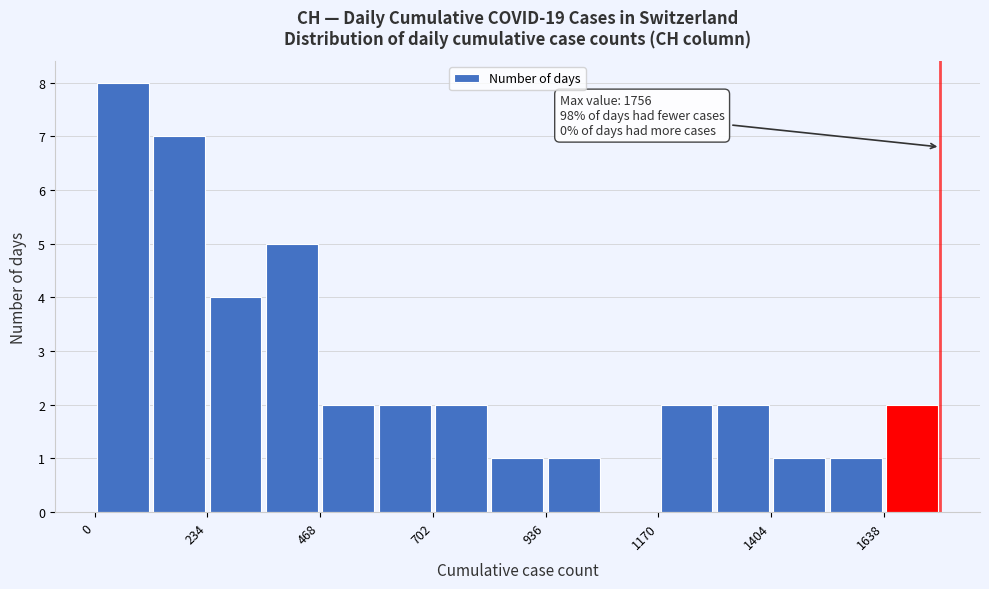

Read against the x-axis, roughly where is the centre of the tallest bar?

50